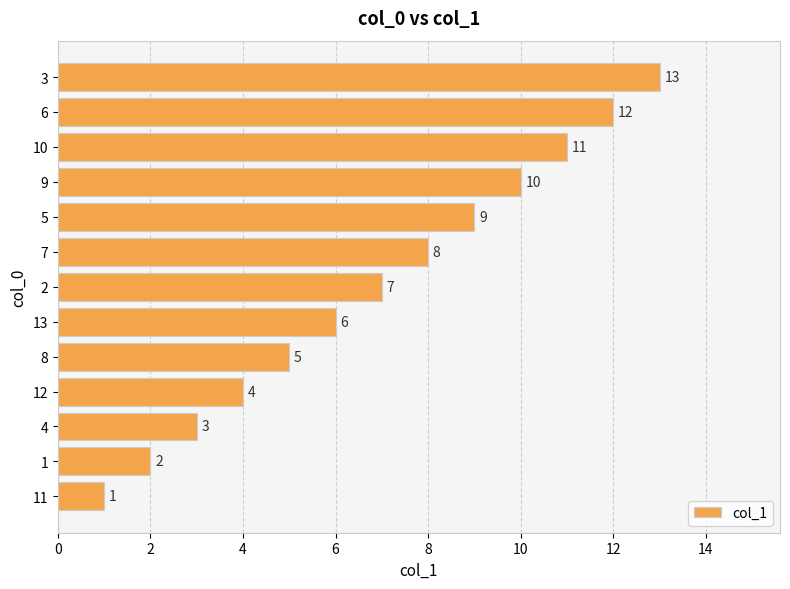

What is the average value?

7